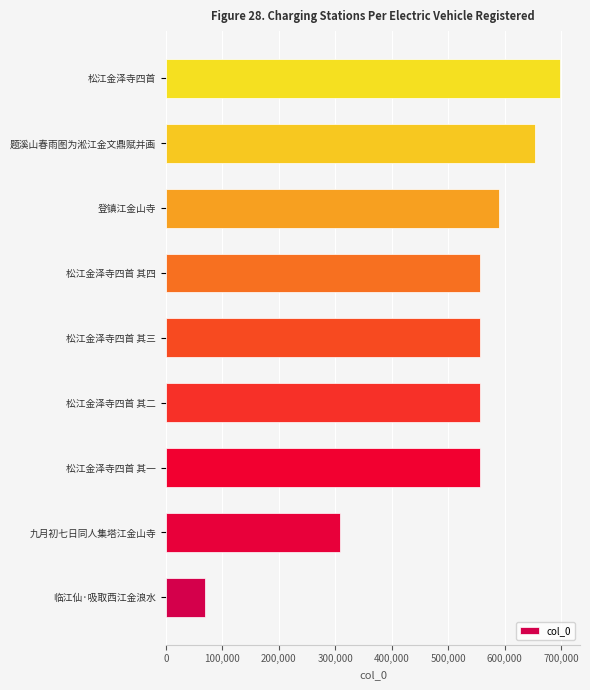

What is the difference between the maximum and minimum values?

628704